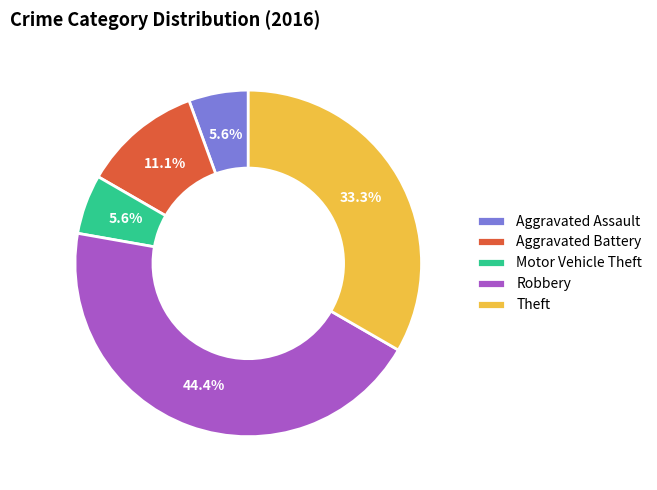

Does Robbery account for over 50% of the chart?

No